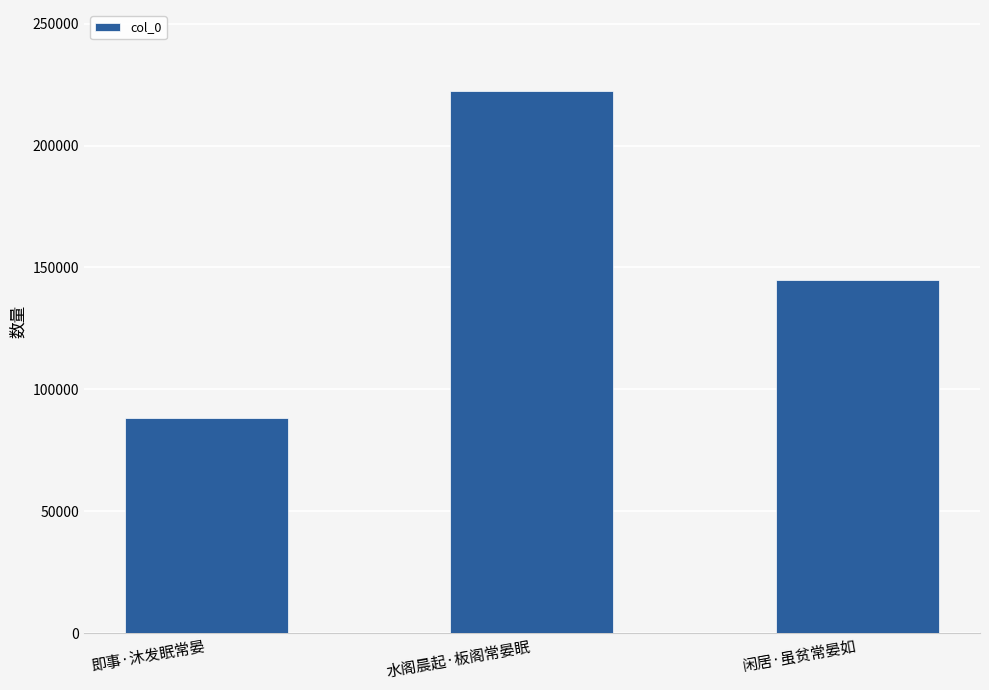

Are the bars grouped side by side (vs. stacked)?

No